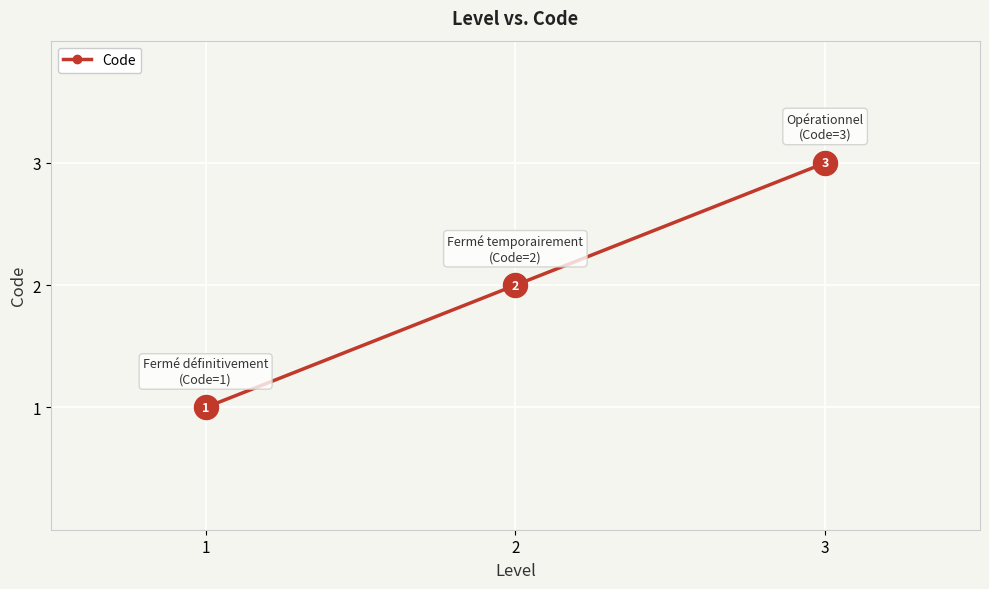

Which has a higher value, 3 or 1?

3